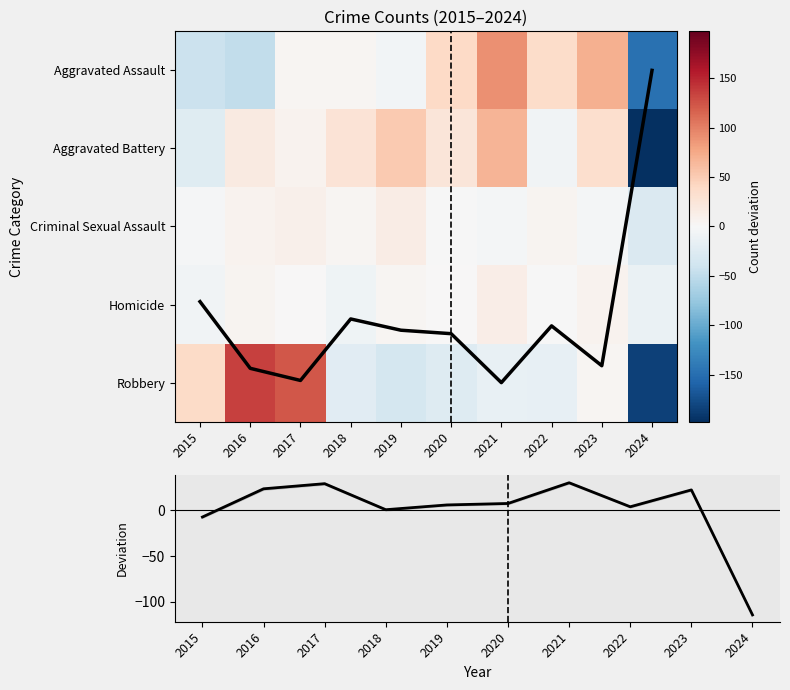

Is the value of Homicide at 2023 greater than the value of Aggravated Battery at 2015?

Yes